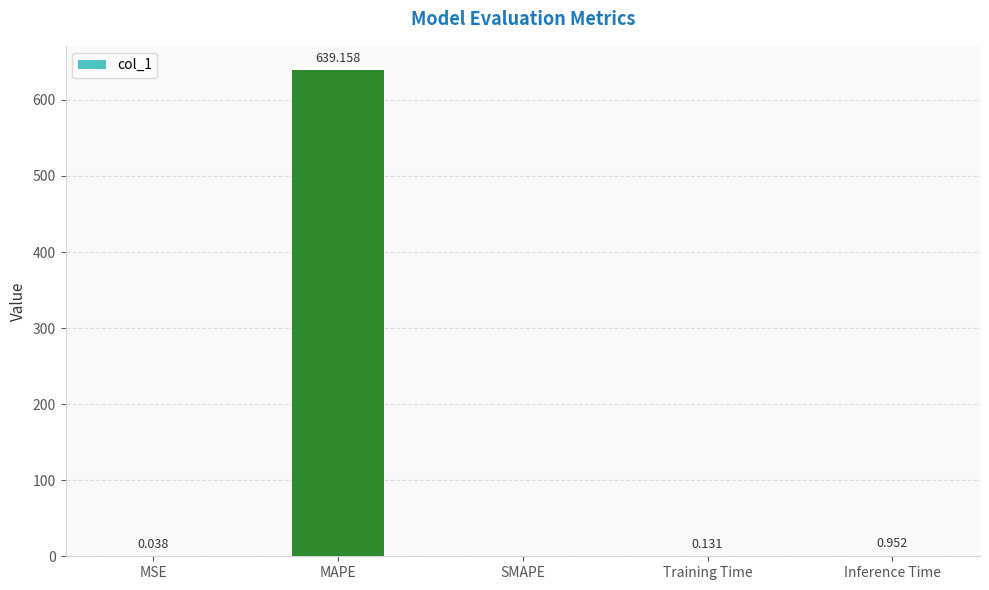

What is the greatest value displayed?

639.2